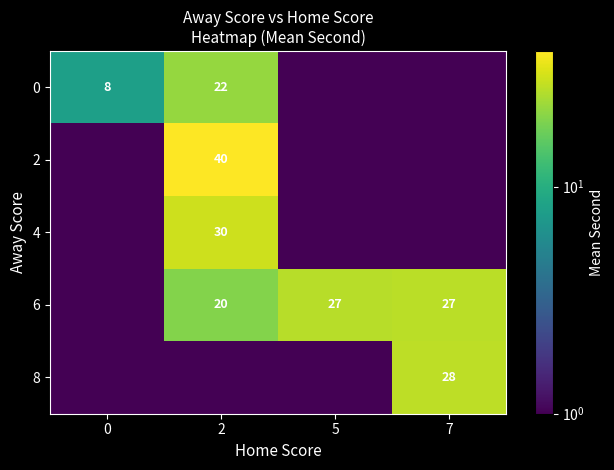

The 0 series shows 22.0 at 2. True or false?

True